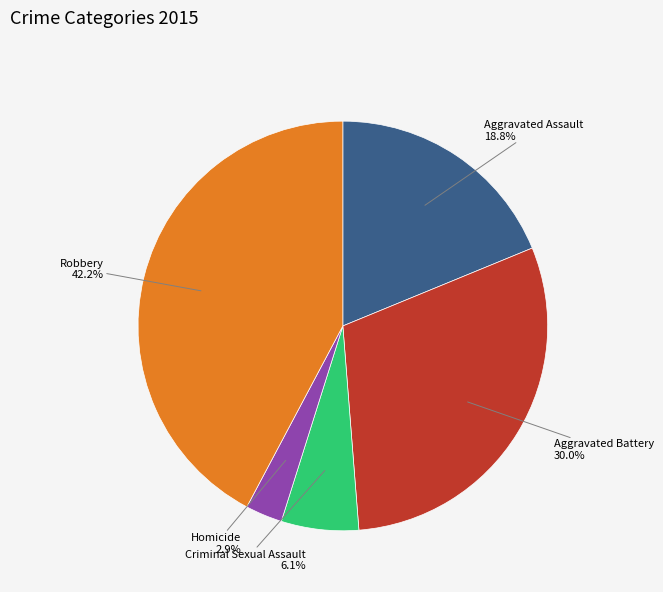

How many segments does this pie chart have?

5